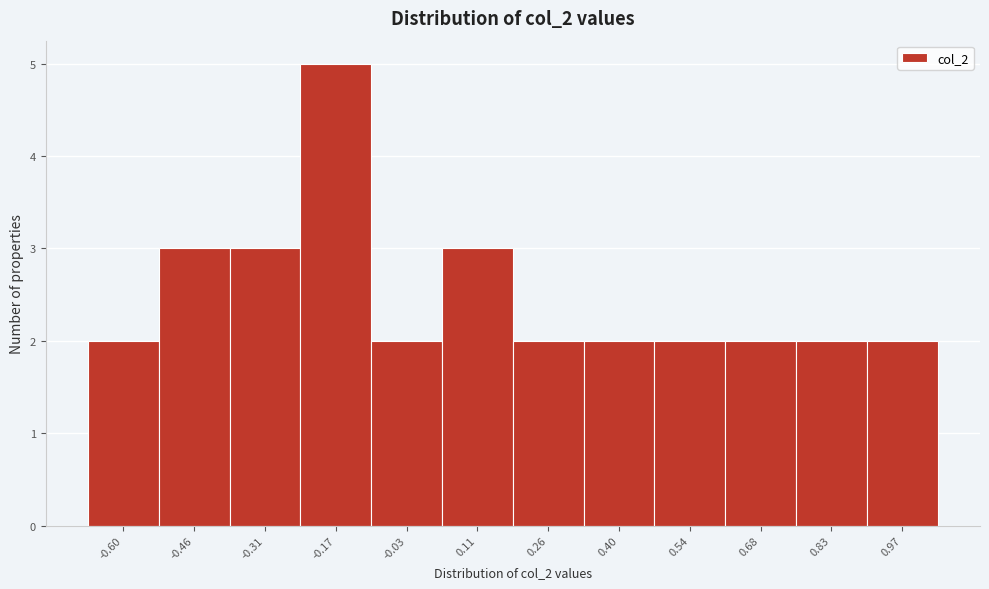

Over which range of the x-axis is the bar tallest?

-0.24 to -0.10